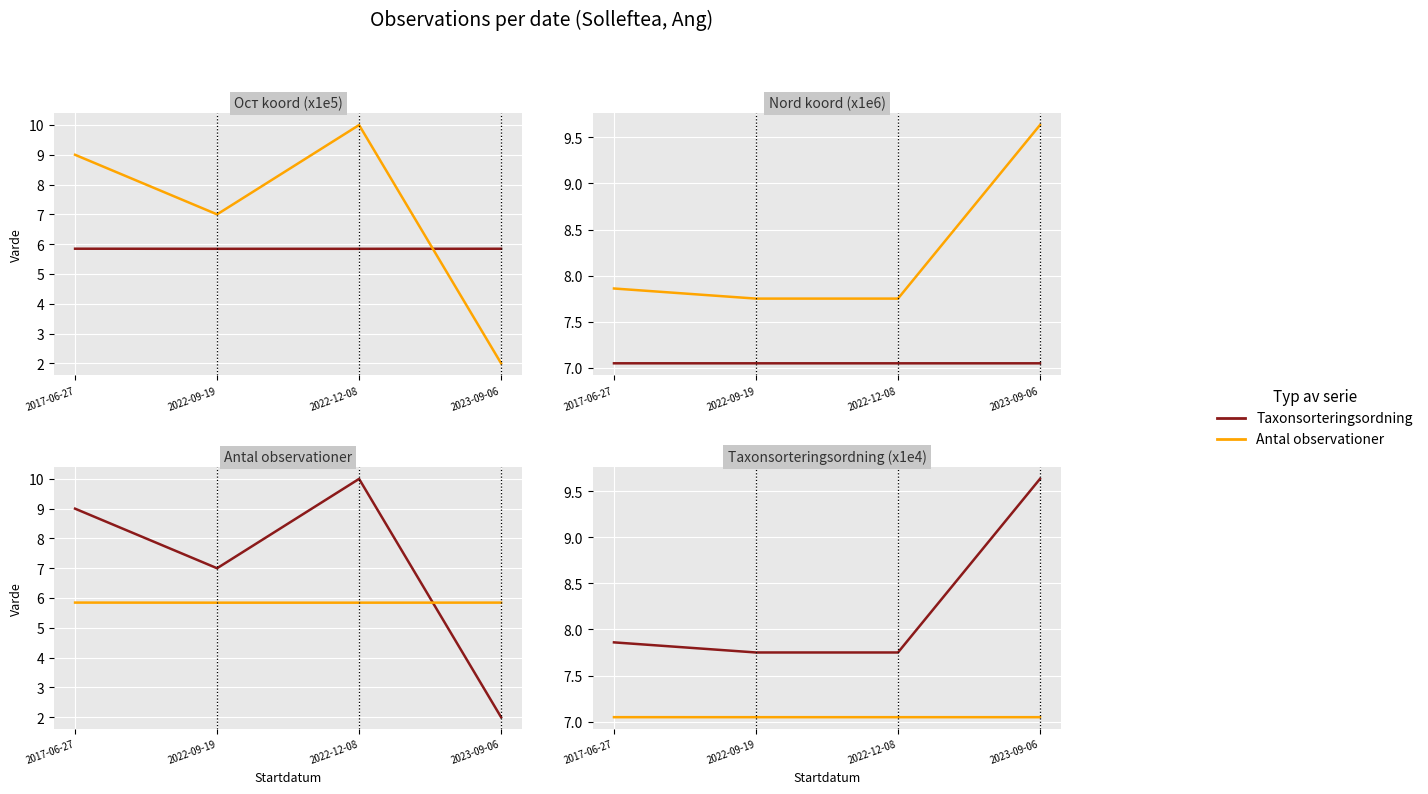

How many lines are shown in the chart?

2